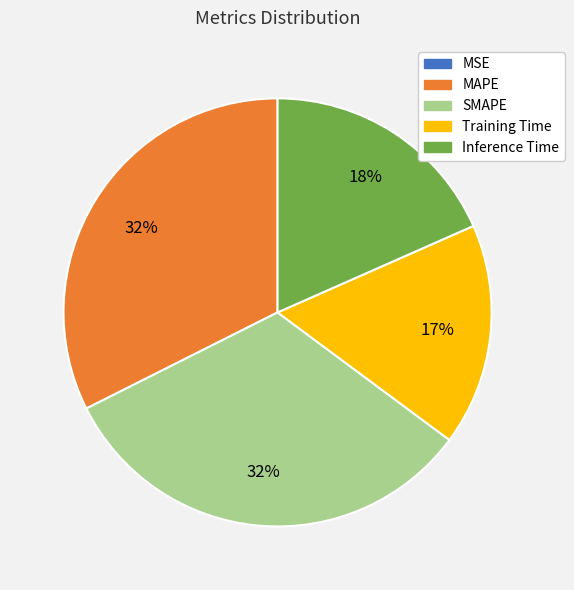

Does Inference Time account for over 50% of the chart?

No